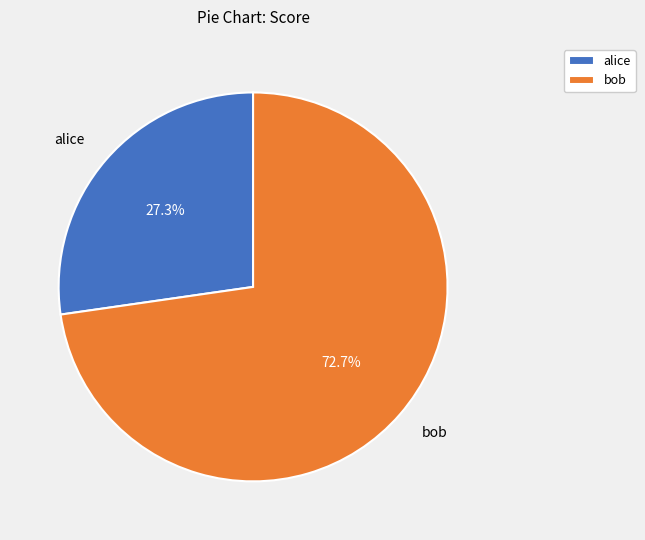

Rank the categories by value from lowest to highest.

alice, bob